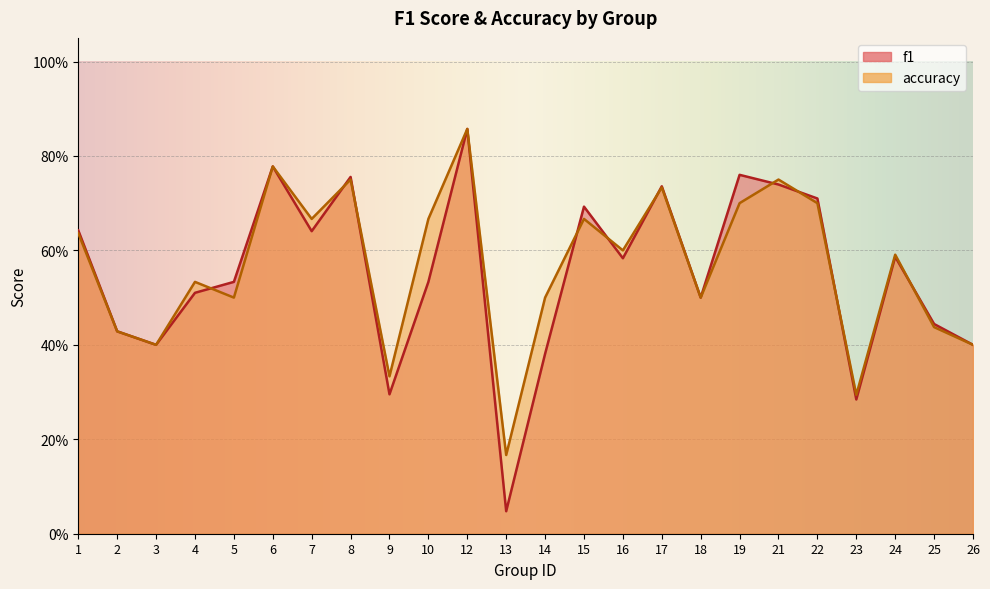

Reading left to right, what are all the values shown in this chart?

f1: 0.6	0.4	0.4	0.5	0.5	0.8	0.6	0.8	0.3	0.5	0.9	0.0	0.4	0.7	0.6	0.7	0.5	0.8	0.7	0.7	0.3	0.6	0.4	0.4
accuracy: 0.6	0.4	0.4	0.5	0.5	0.8	0.7	0.8	0.3	0.7	0.9	0.2	0.5	0.7	0.6	0.7	0.5	0.7	0.8	0.7	0.3	0.6	0.4	0.4